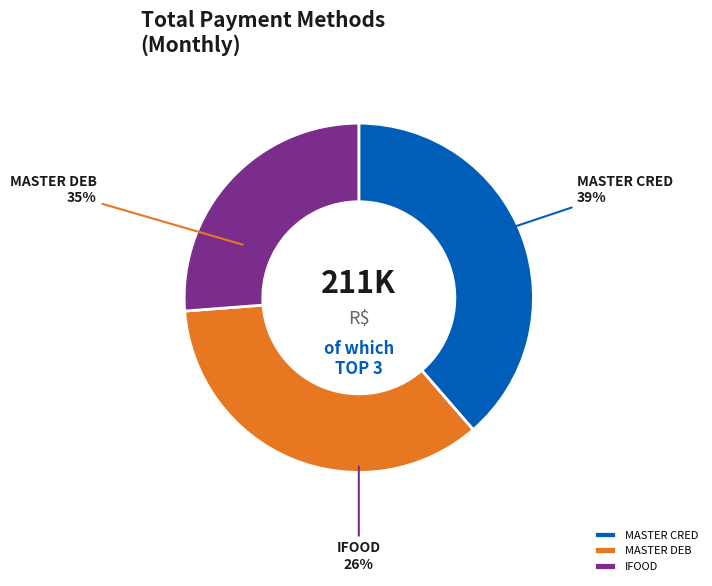

What is the ratio of the value at MASTER_DEB to the value at MASTER_CRED?

0.9